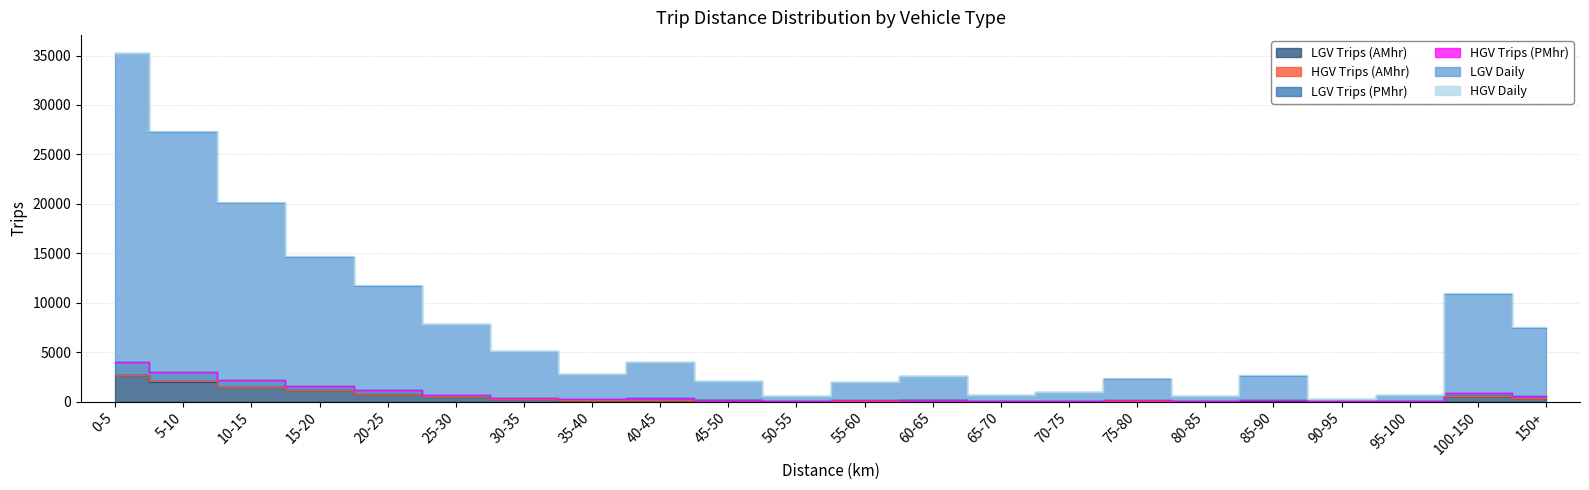

Between 0-5 and 50-55, which is larger?

0-5